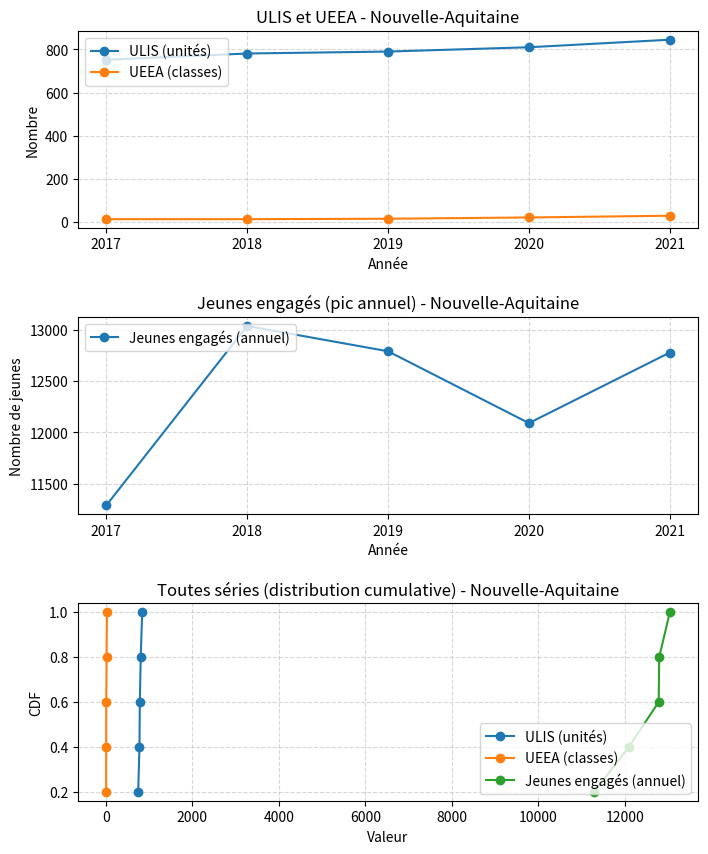

How many Jeunes engagés (annuel) values are between 0 and 1?

5